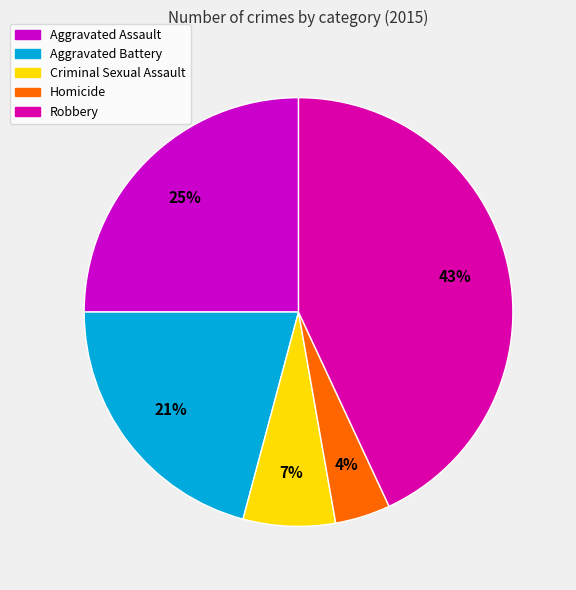

Which slice is the smallest?

Homicide